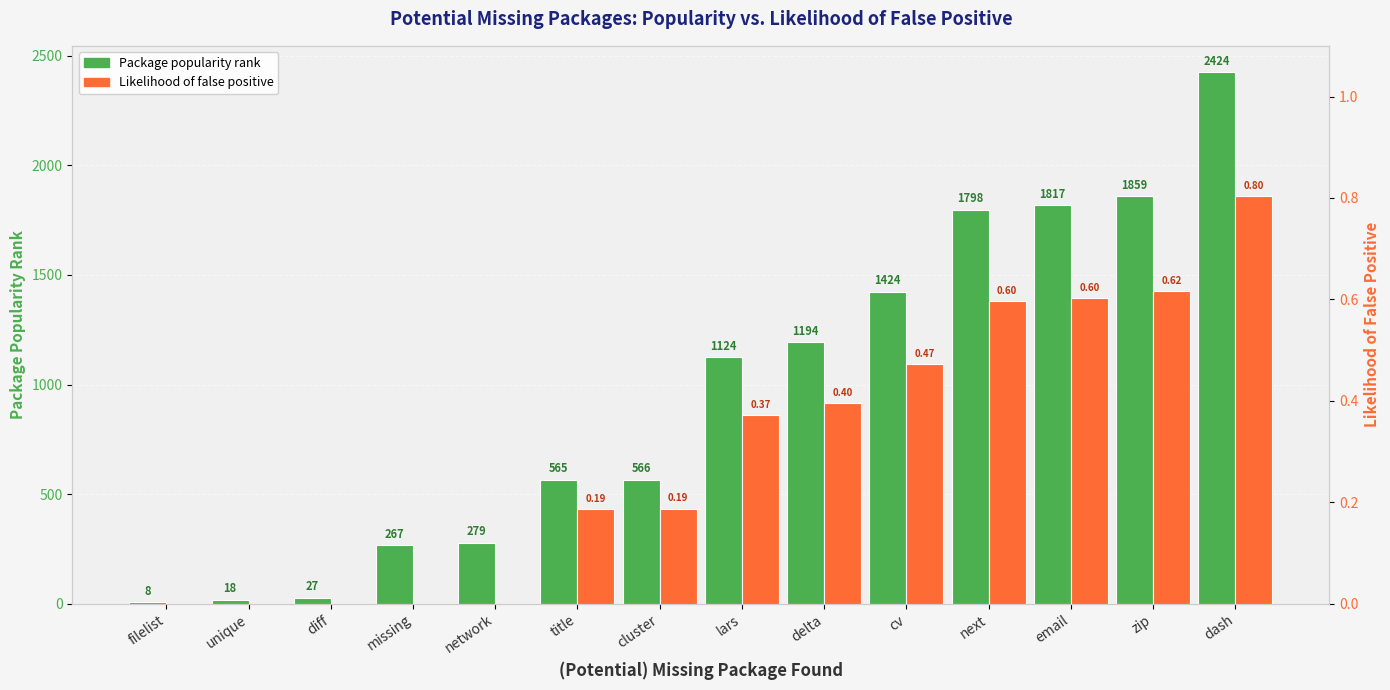

Where is Package popularity (rank out of total # of packages) nearest to the value 1216?

delta